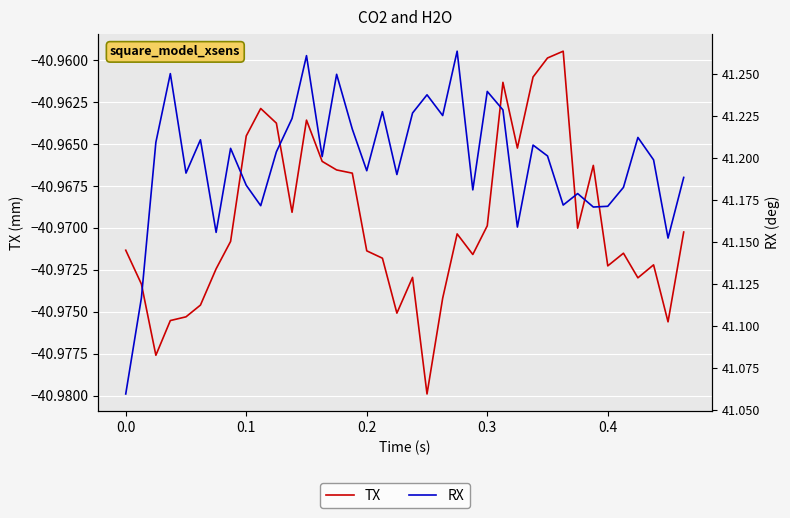

The value of TX at 0.5 is -73.2. True or false?

False